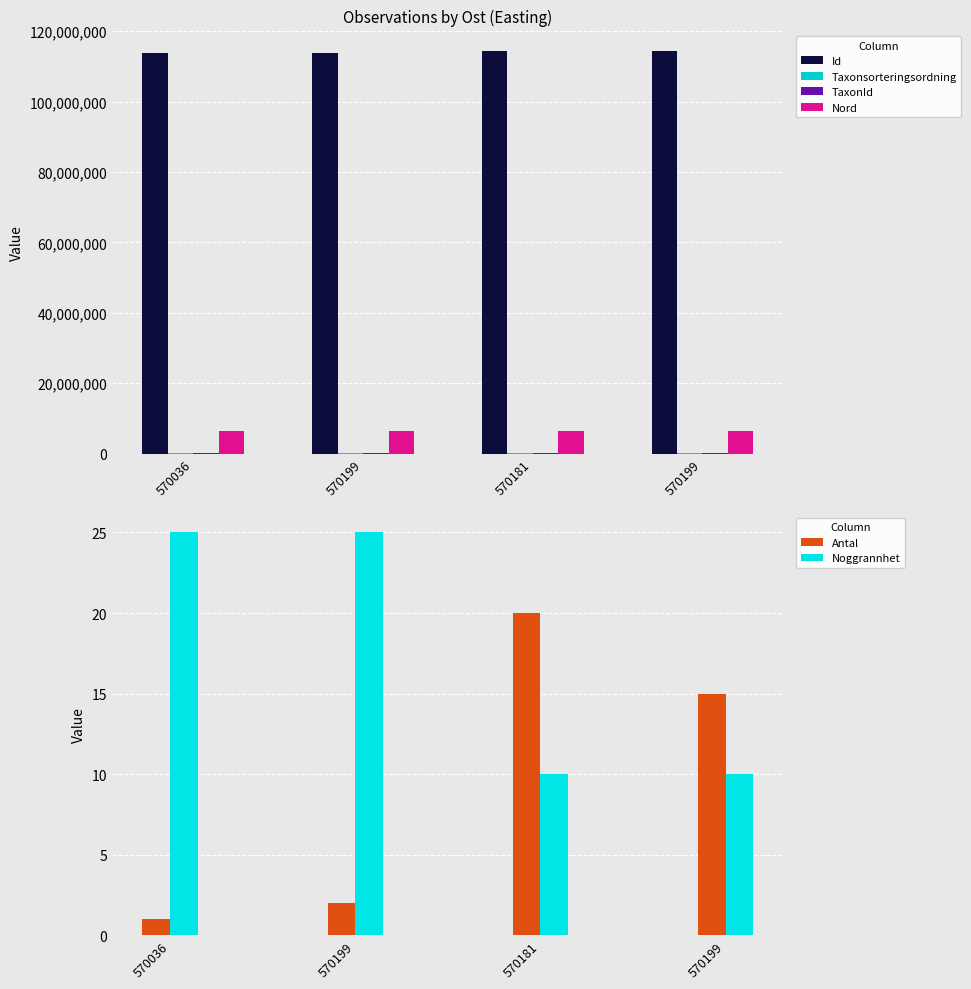

What is the minimum value for Nord?

6409538